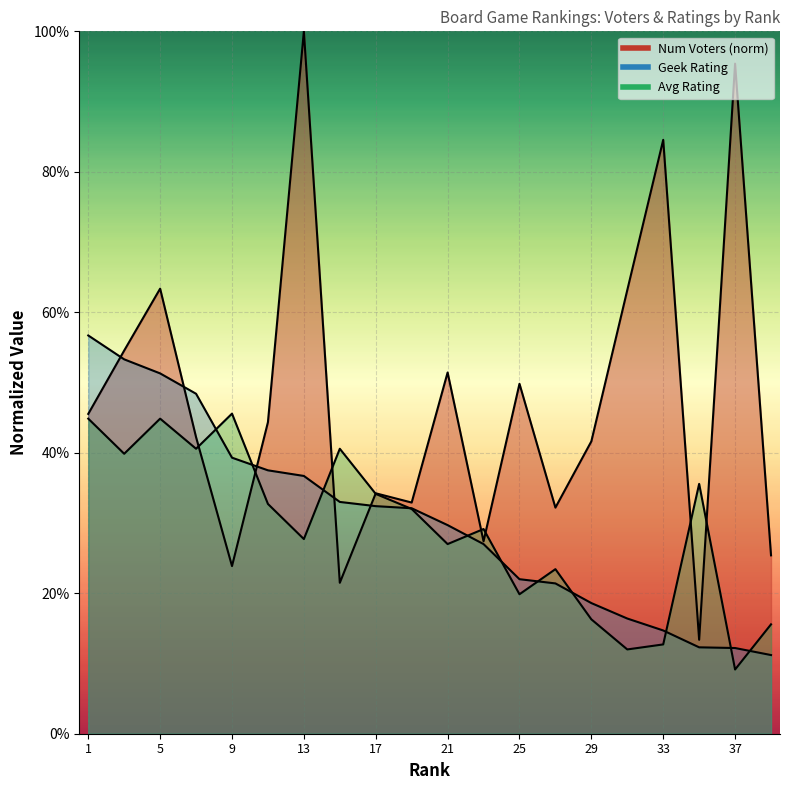

What is the maximum value for Geek Rating?

0.6